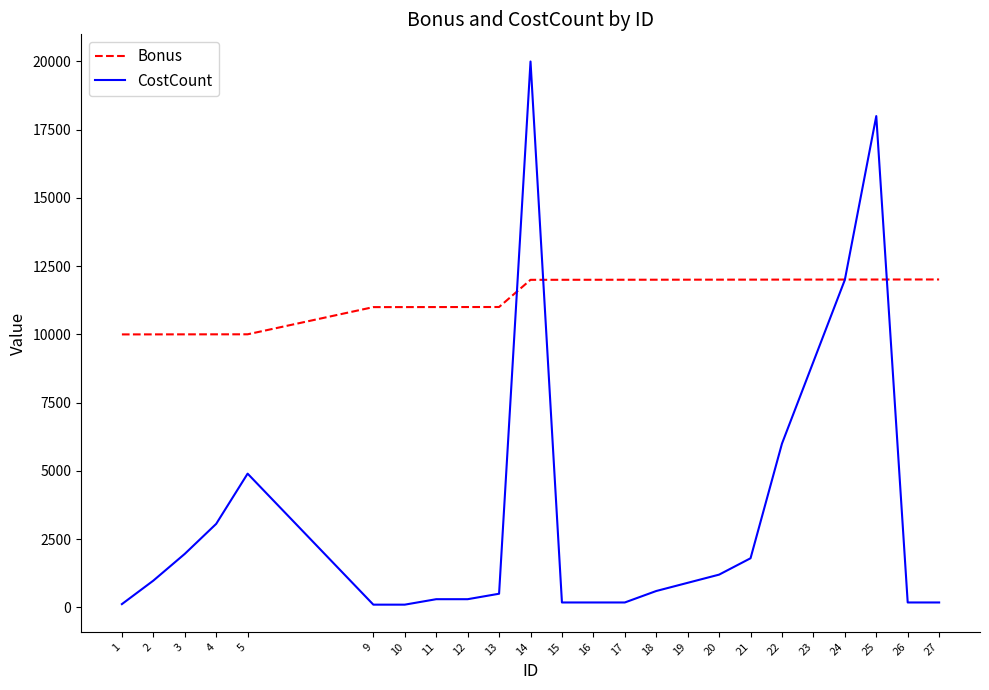

What is the sum of the Bonus values at 5 and 10?

21007